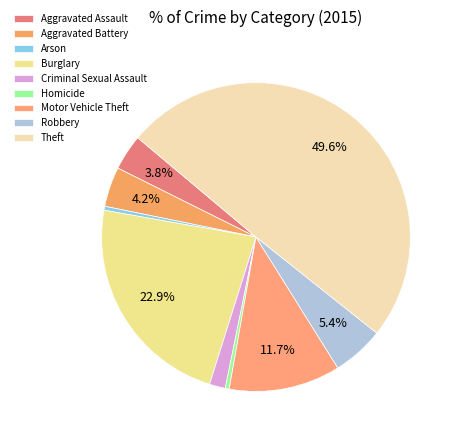

To the nearest percent, what portion does Aggravated Battery represent?

4%